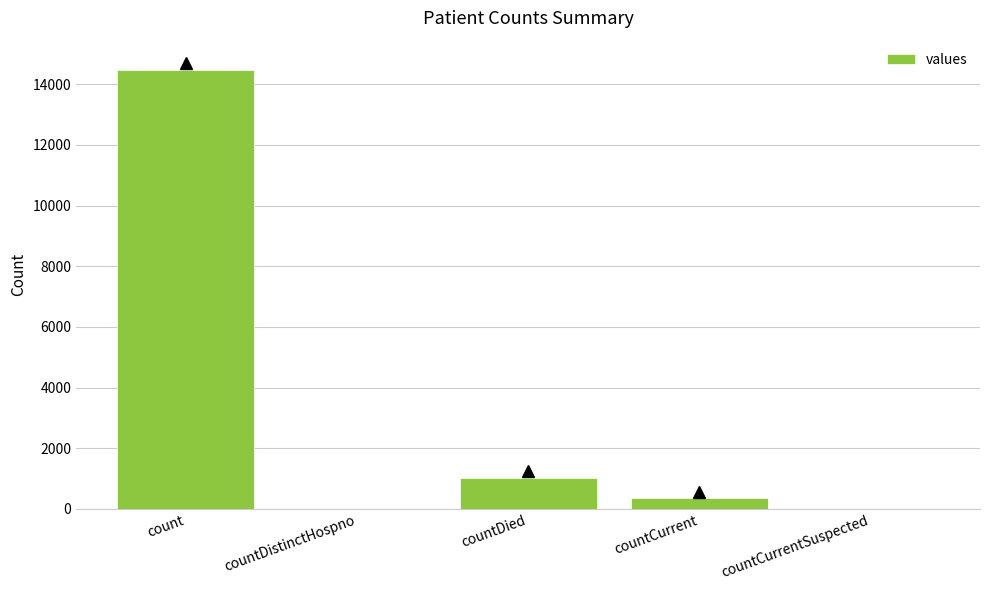

What is the change in value from count to countCurrent?

-14143